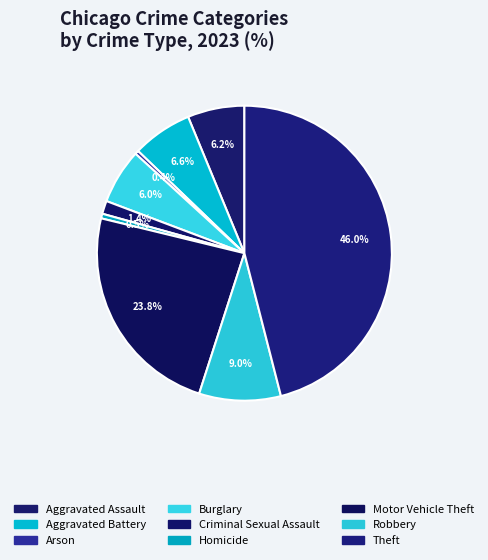

To the nearest percent, what is the difference between the largest and smallest slice percentages?

46%